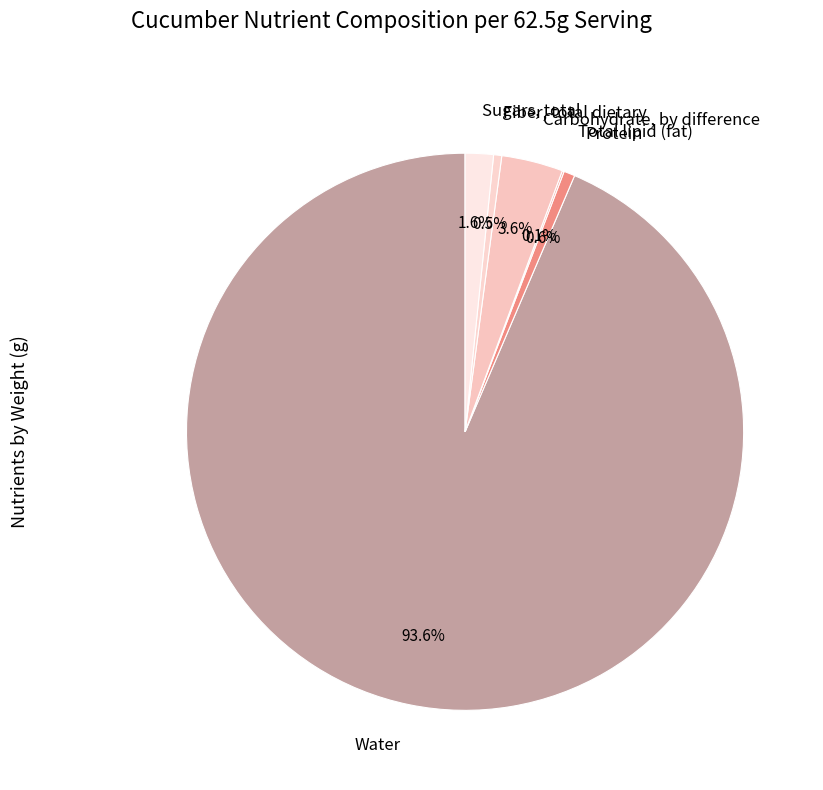

To the nearest percent, what is the average slice percentage?

17%